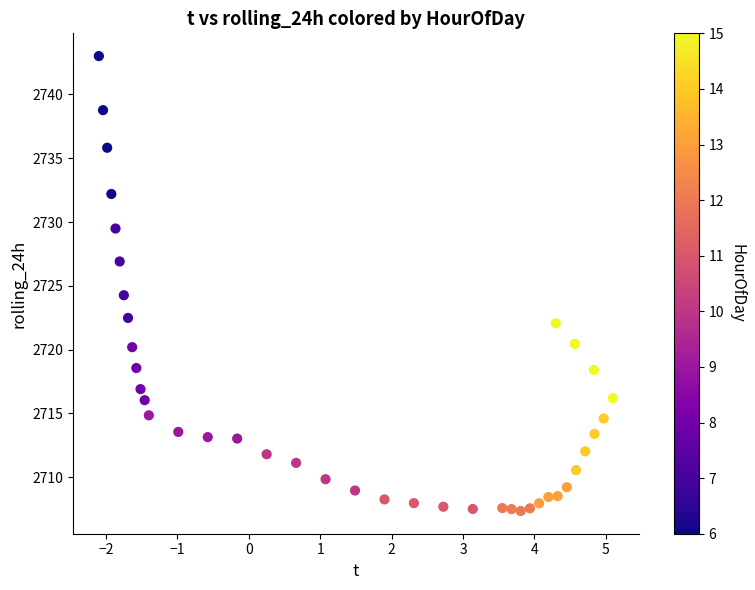

What is the range of X values (max minus min)?

7.2